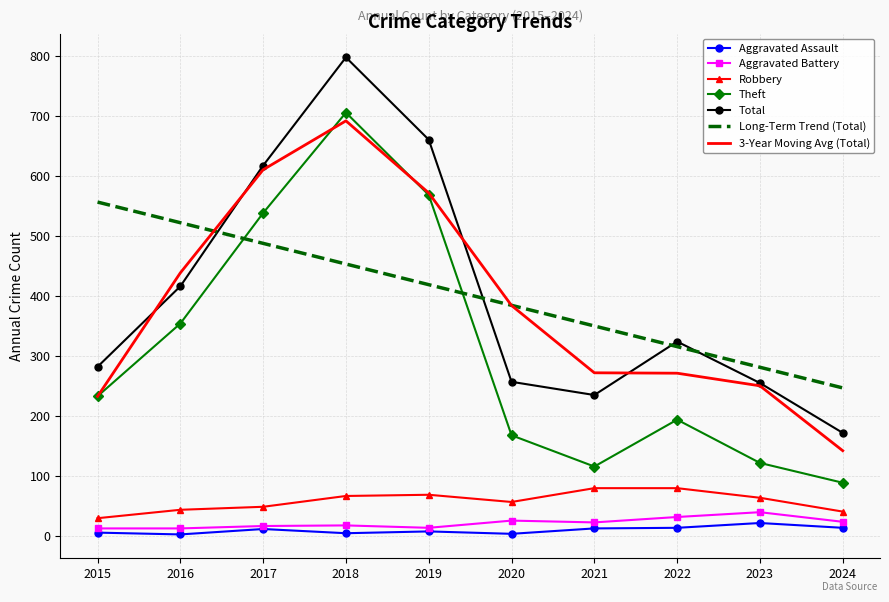

What is the maximum value shown in the chart?

797.0